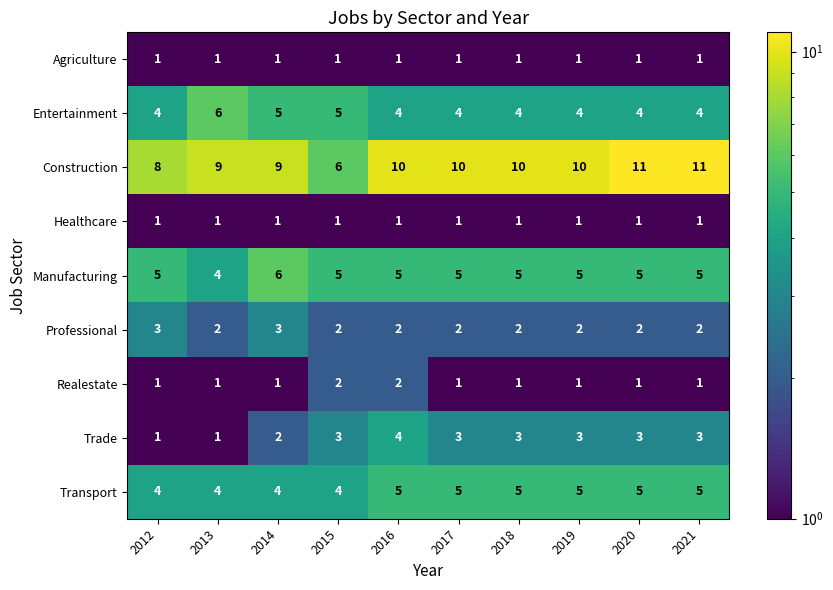

At which category is the sum across all series the highest?

2016